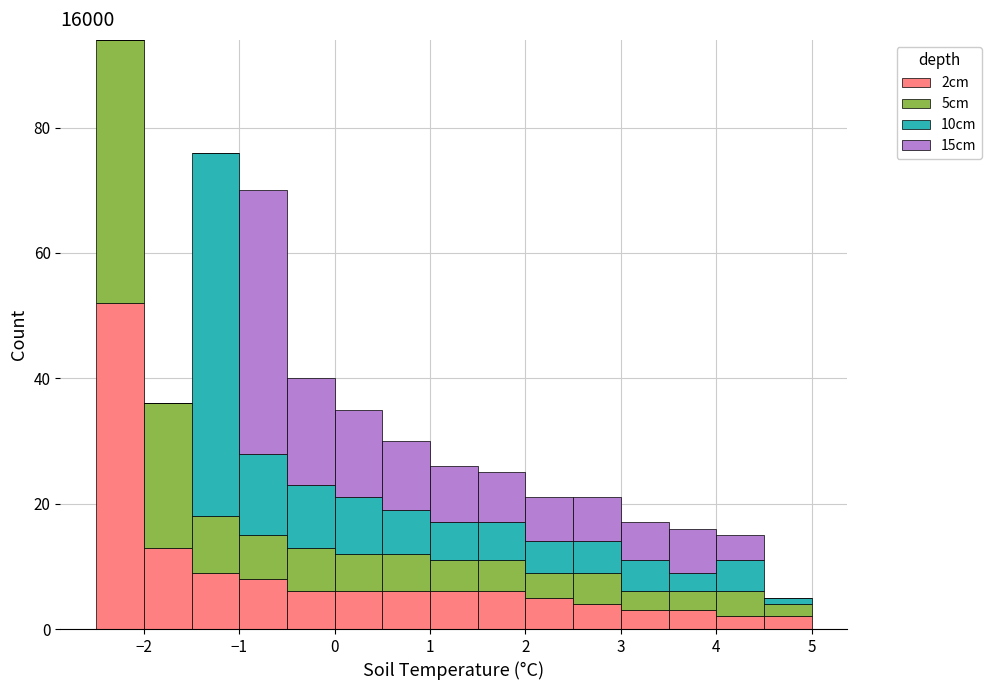

Reading left to right, transcribe this chart: for each stacked bar, give the range it covers on the x-axis and its total height. The values are not printed on the chart, so give them approximately, as read against the axis.

-2.5 to -2.0: 94
-2.0 to -1.5: 36
-1.5 to -1.0: 76
-1.0 to -0.5: 70
-0.5 to 0.0: 40
0.0 to 0.5: 36
0.5 to 1.0: 30
1.0 to 1.5: 26
1.5 to 2.0: 26
2.0 to 2.5: 22
2.5 to 3.0: 22
3.0 to 3.5: 18
3.5 to 4.0: 16
4.0 to 4.5: 16
4.5 to 5.0: 6